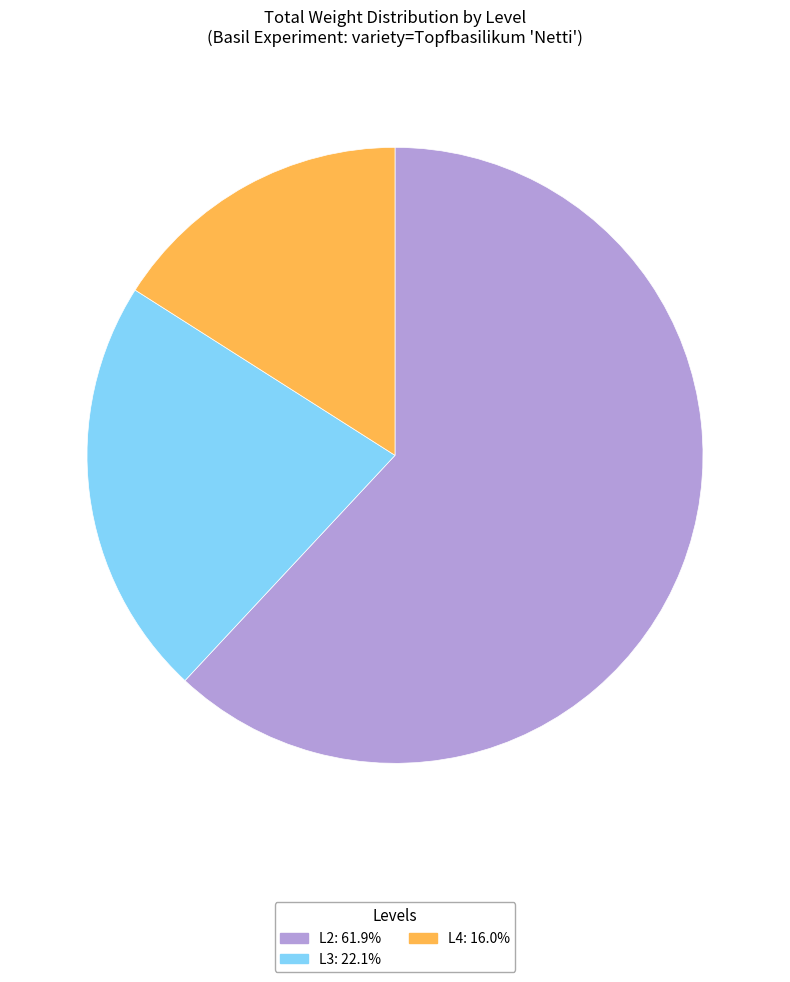

Is there a majority slice in this chart?

Yes